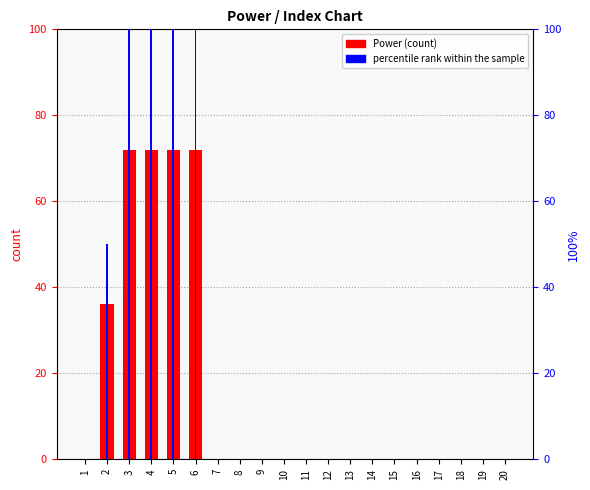

What are all the series names shown in the legend?

Power, percentile rank within the sample